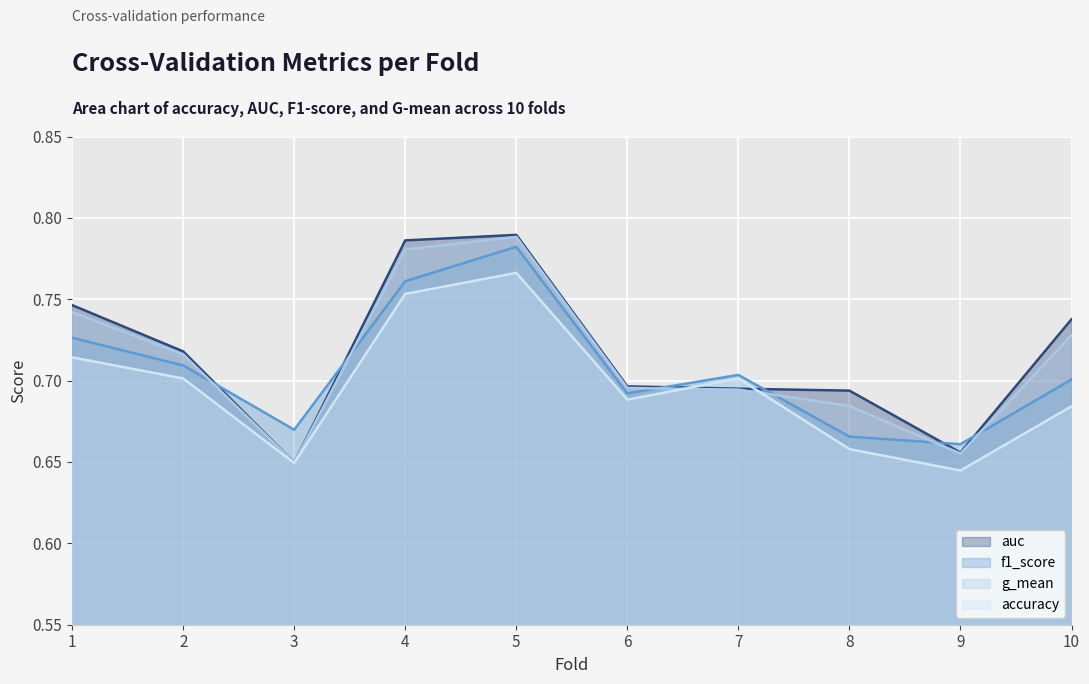

What is the total value across all series at 4?

3.1